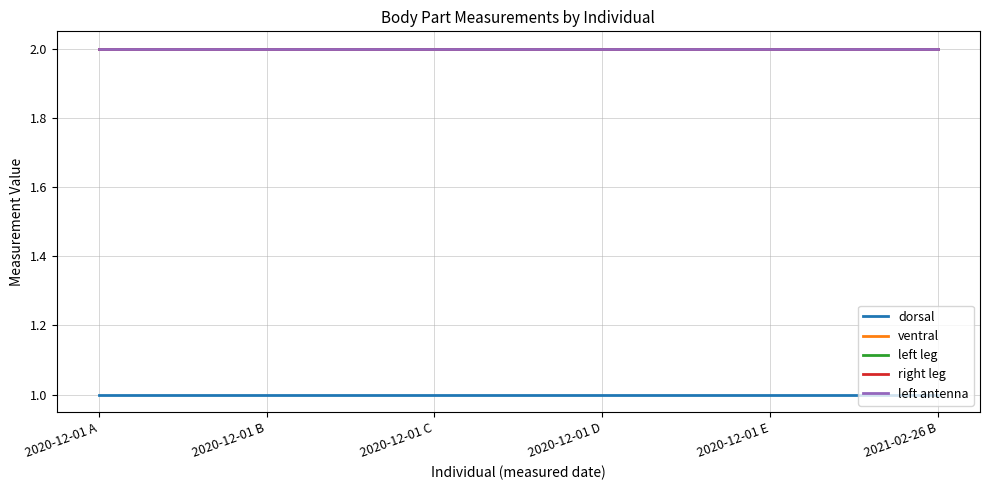

Reading left to right, transcribe all the data shown in this chart.

dorsal: 2020-12-01 A=1	2020-12-01 B=1	2020-12-01 C=1	2020-12-01 D=1	2020-12-01 E=1	2021-02-26 B=1
ventral: 2020-12-01 A=2	2020-12-01 B=2	2020-12-01 C=2	2020-12-01 D=2	2020-12-01 E=2	2021-02-26 B=2
left leg: 2020-12-01 A=2	2020-12-01 B=2	2020-12-01 C=2	2020-12-01 D=2	2020-12-01 E=2	2021-02-26 B=2
right leg: 2020-12-01 A=2	2020-12-01 B=2	2020-12-01 C=2	2020-12-01 D=2	2020-12-01 E=2	2021-02-26 B=2
left antenna: 2020-12-01 A=2	2020-12-01 B=2	2020-12-01 C=2	2020-12-01 D=2	2020-12-01 E=2	2021-02-26 B=2